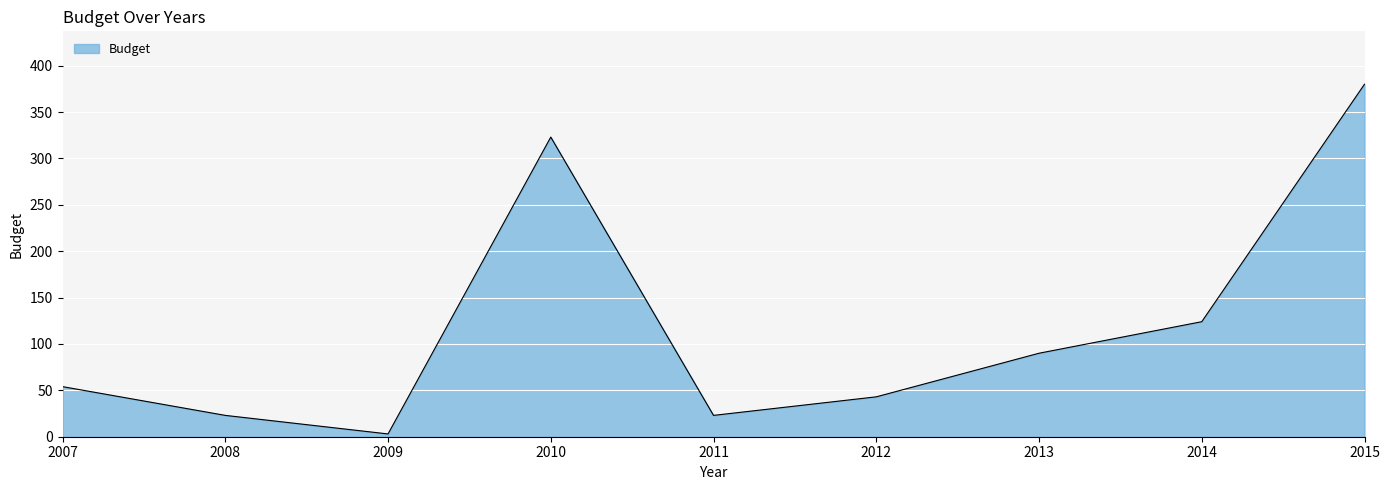

The value at 2014 is 70. True or false?

False